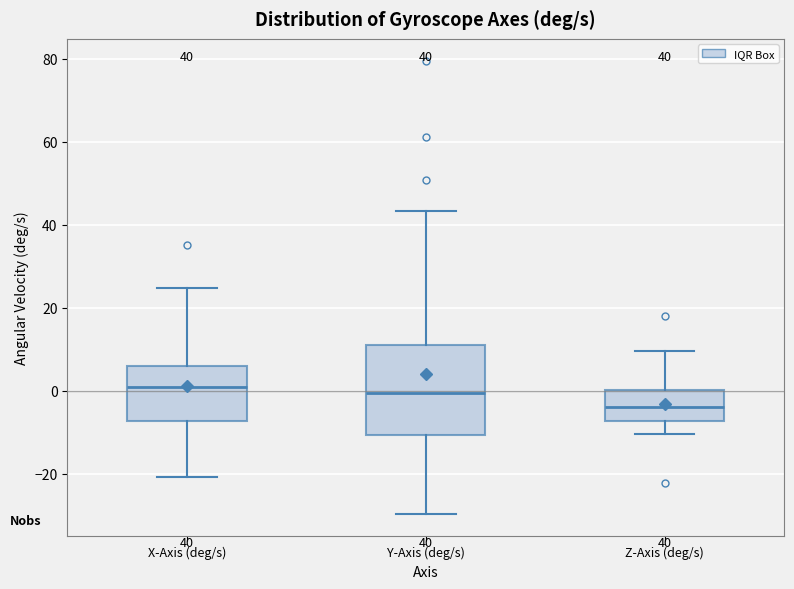

Which box's median line is the lowest?

Z-Axis (deg/s)